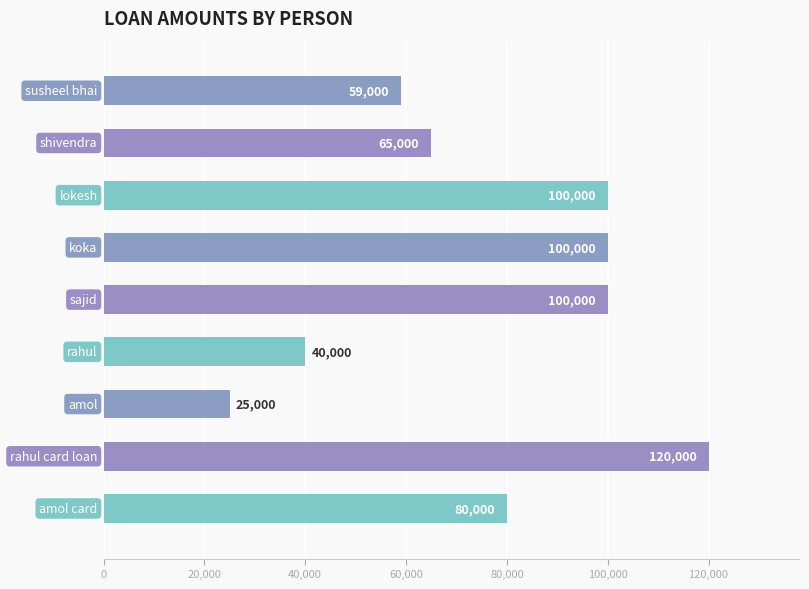

What is the sum of all values?

689000